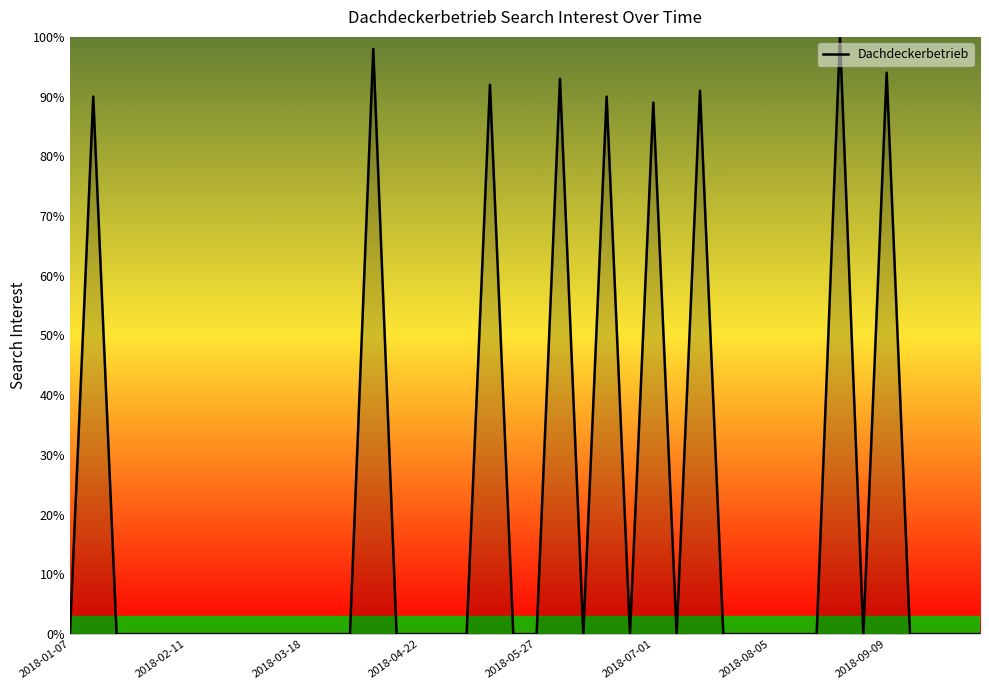

How many lines are shown in the chart?

1